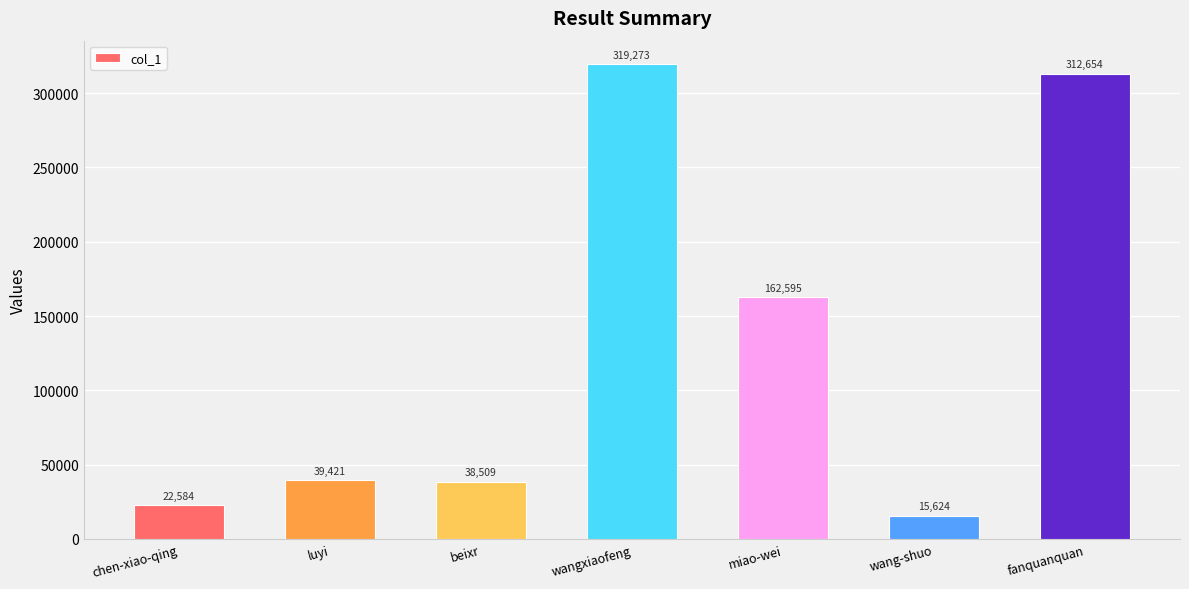

Reading right to left, what are all the values shown in this chart?

fanquanquan=312654	wang-shuo=15624	miao-wei=162595	wangxiaofeng=319273	beixr=38509	luyi=39421	chen-xiao-qing=22584